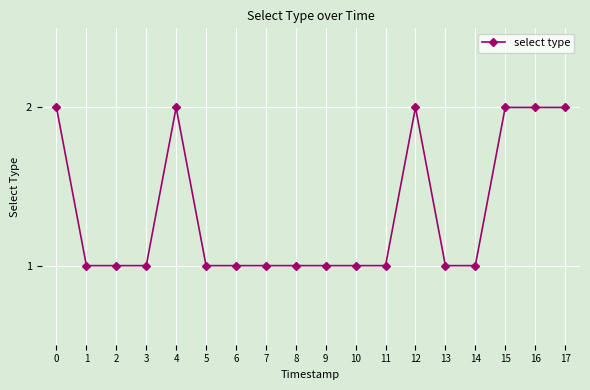

True or false: the data shows 1 at 2.

True